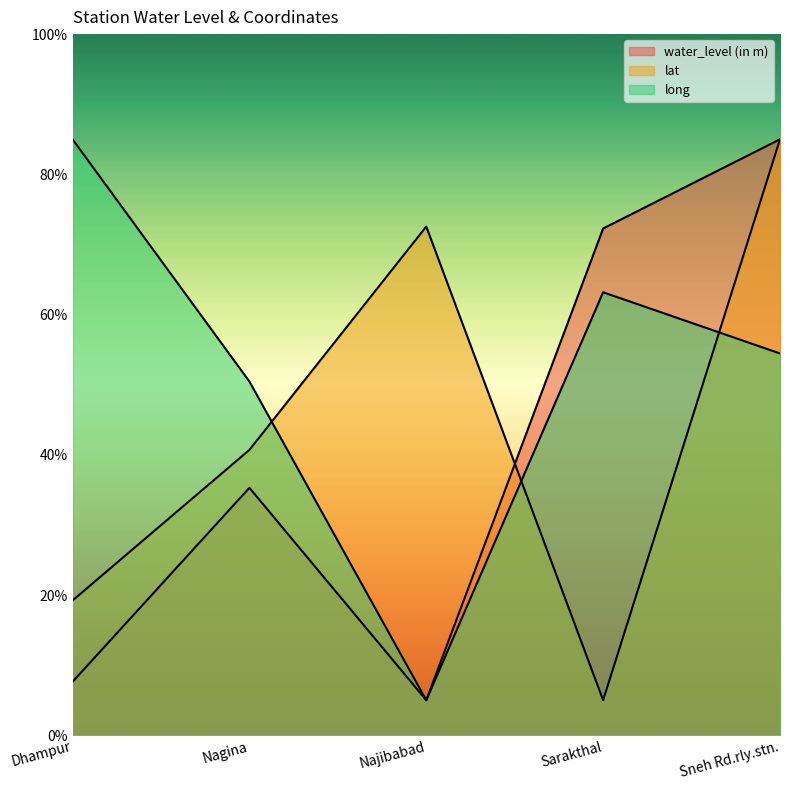

List the series in order of their peak value, highest first.

water_level (in m), lat, long